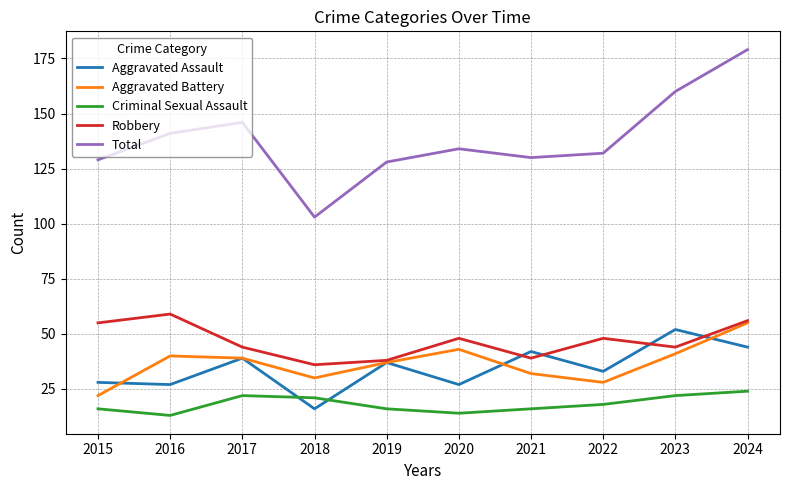

At how many categories does at least one series exceed 19?

10